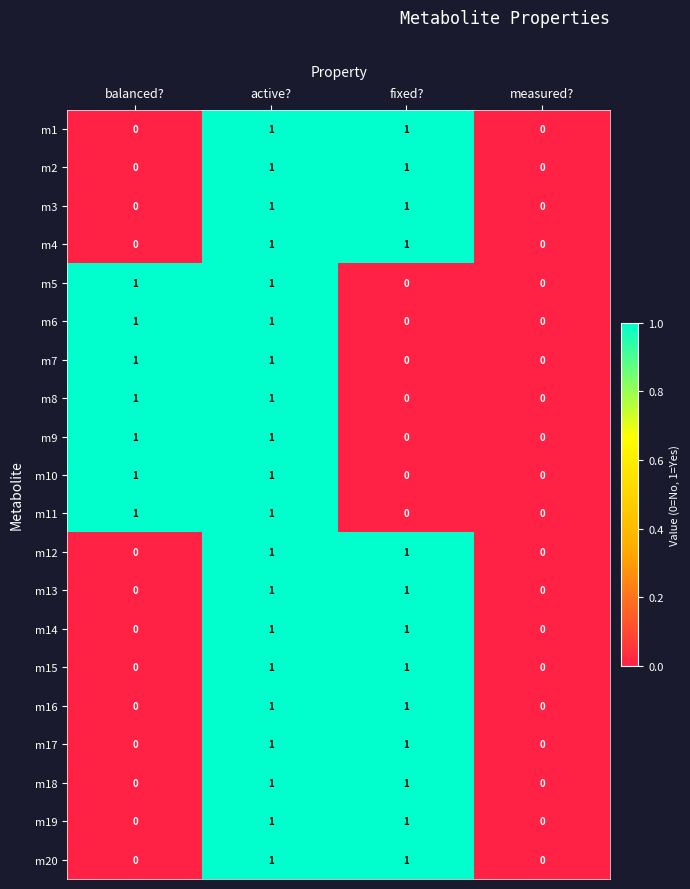

What is the total value across all series at balanced??

7